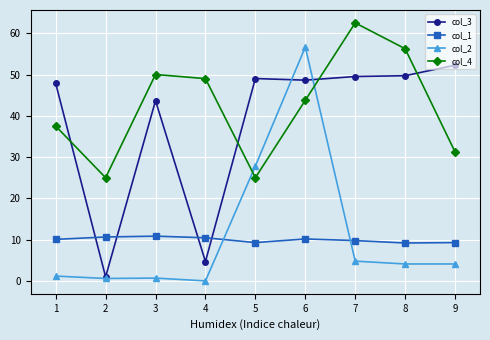

True or false: col_1 has a value of 12.6 at 8.

False